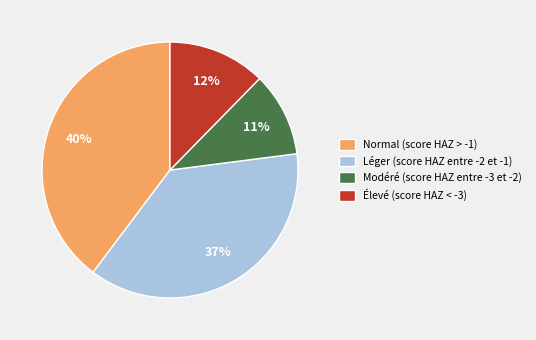

Between Normal (score HAZ > -1) and Élevé (score HAZ < -3), which is larger?

Normal (score HAZ > -1)